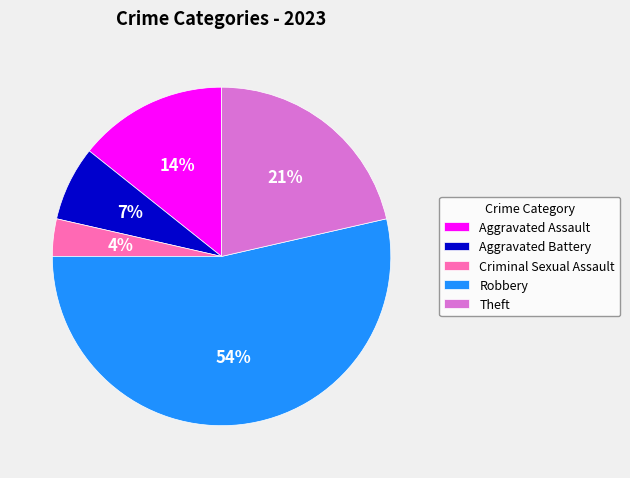

Count the number of slices in the pie.

5